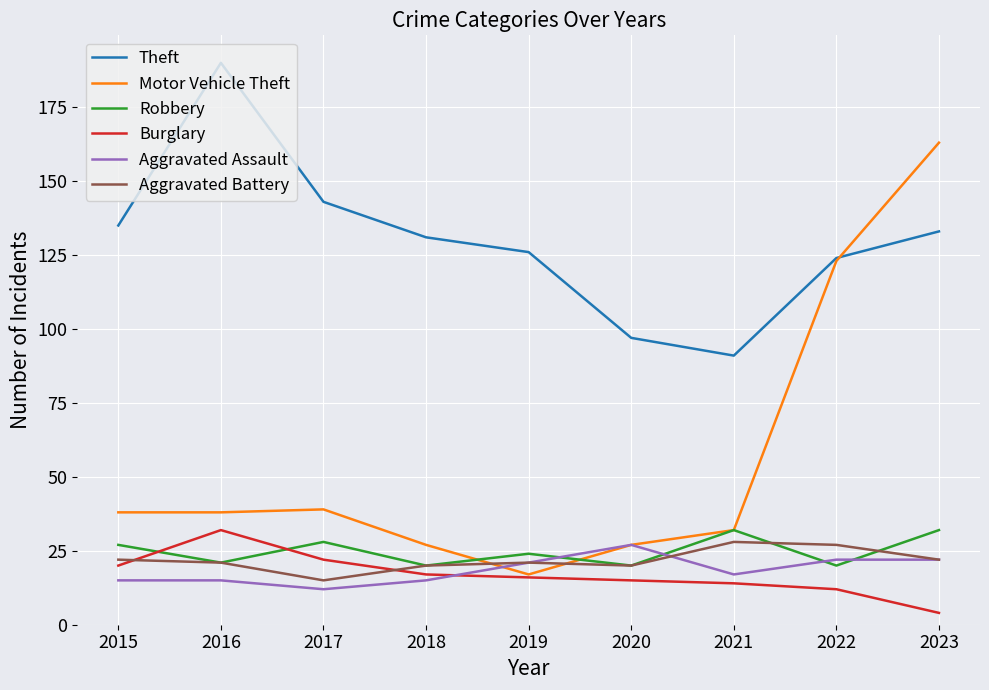

True or false: Theft and Burglary intersect in this chart.

False